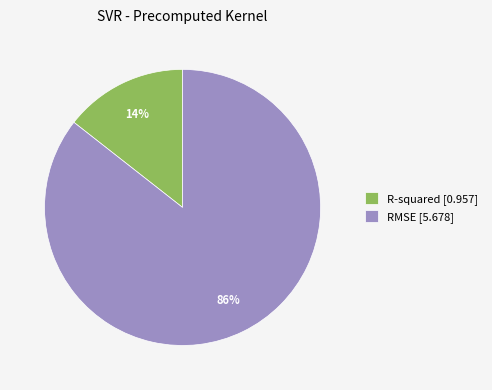

Is there a majority slice in this chart?

Yes